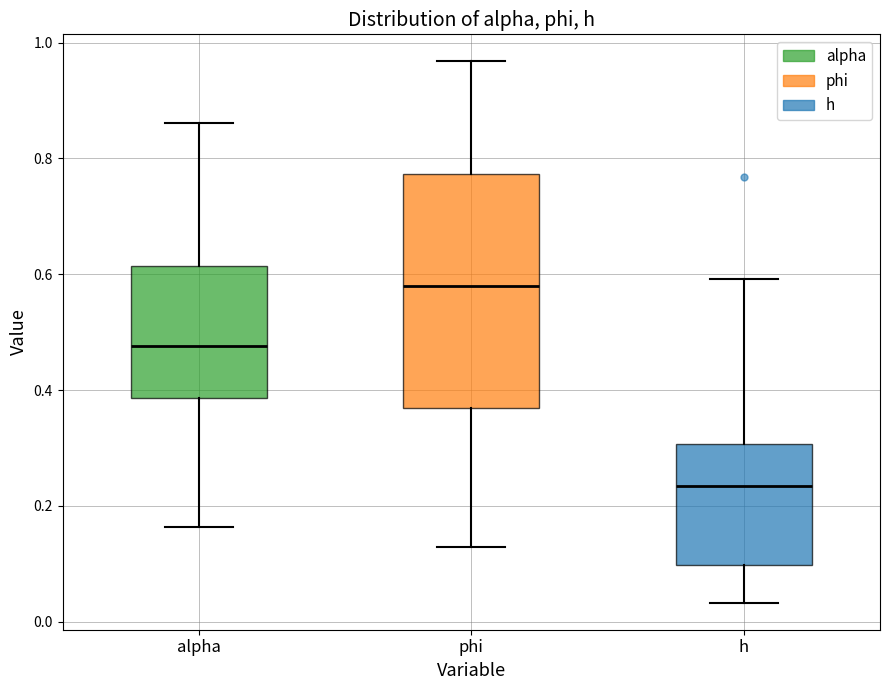

Reading left to right, read every box against the y-axis: the position of its median line, the range the box covers, and the ends of its whiskers. The values are not printed on the chart, so give them approximately, as read against the axis.

alpha: median 0.48, box 0.38 to 0.62, whiskers 0.16 to 0.86
phi: median 0.58, box 0.36 to 0.78, whiskers 0.12 to 0.96
h: median 0.24, box 0.10 to 0.30, whiskers 0.04 to 0.60